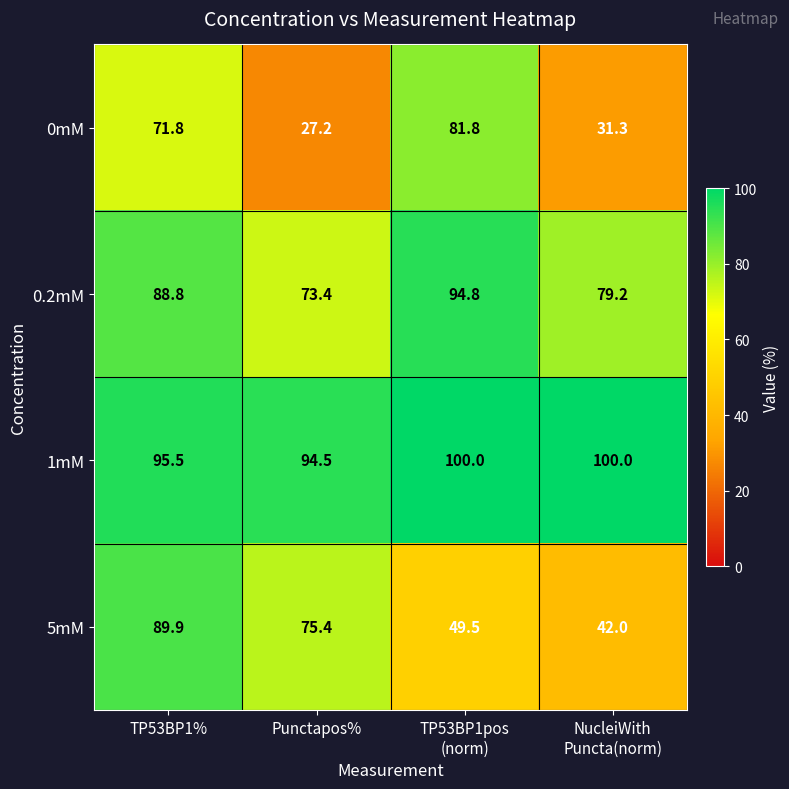

What is the total value across all series at TP53BP1%?

346.0